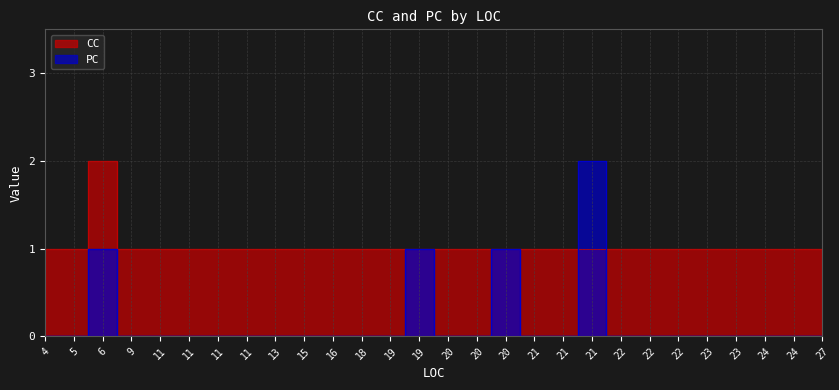

The value of CC at 15 is 1. True or false?

True